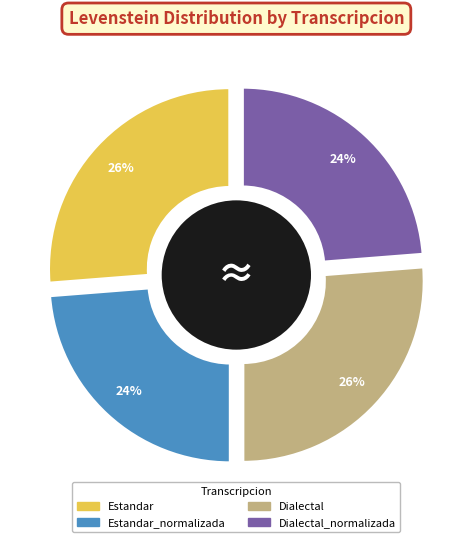

How much of the chart is everything except Dialectal?

73.8%